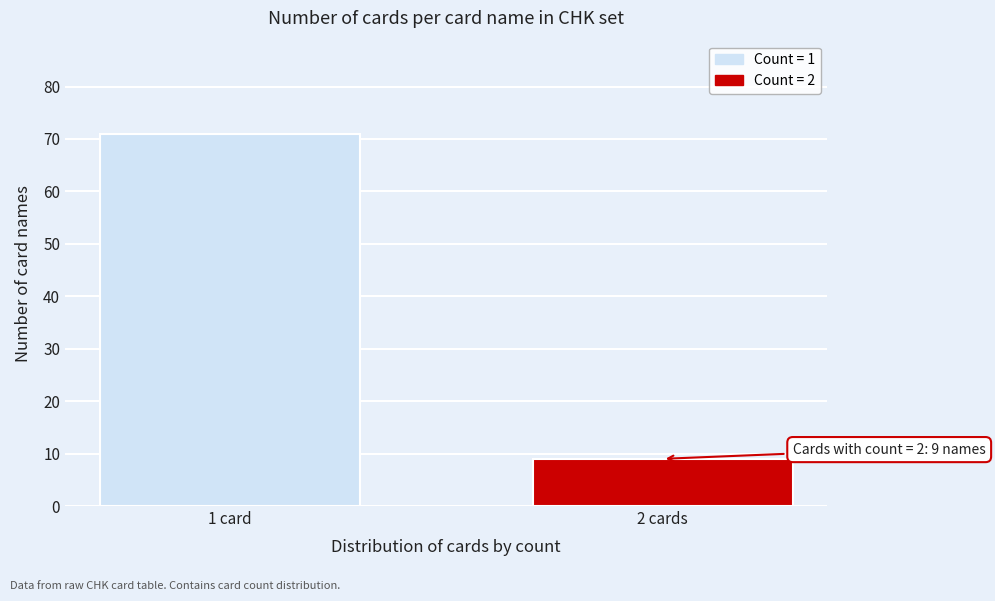

Reading left to right, what are all the values shown in this chart?

71	9